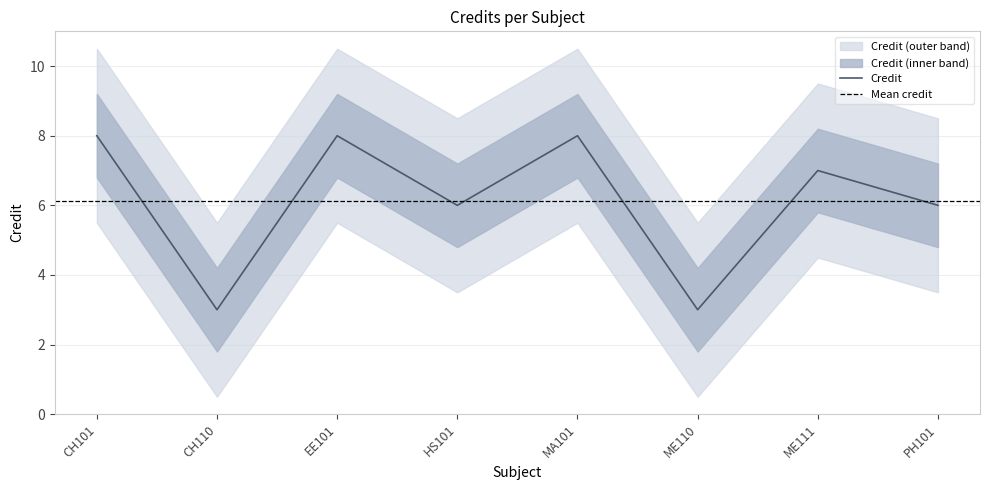

What value does the data have at CH101?

8